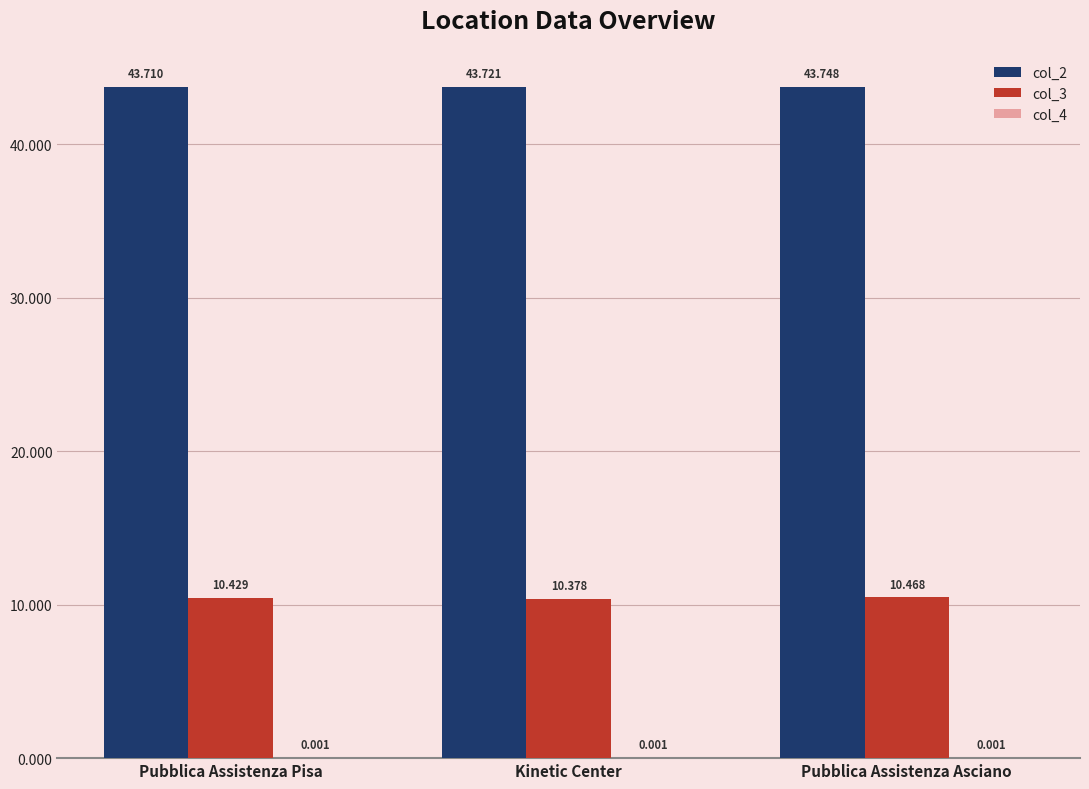

At which category is the sum across all series the highest?

Pubblica Assistenza Asciano